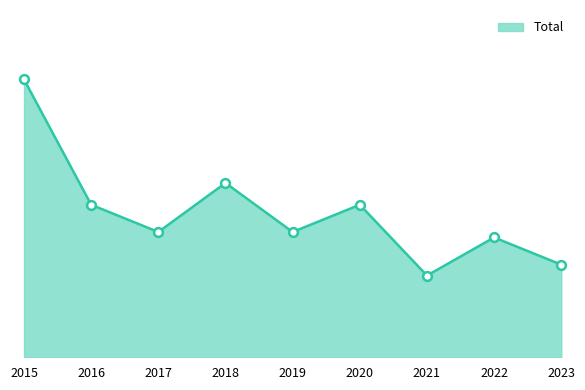

What is the change in value from 2015 to 2022?

-29